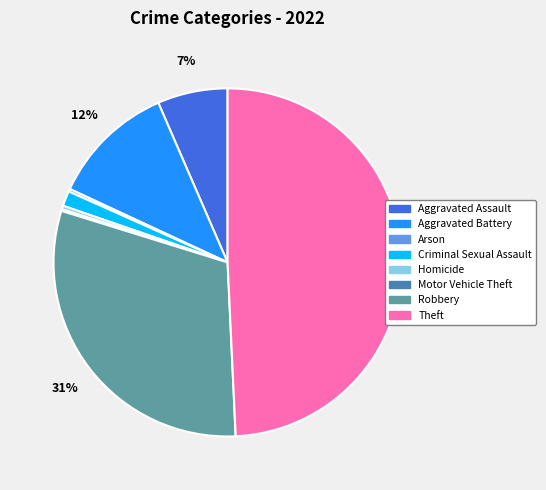

Which category has the biggest portion of the pie?

Theft